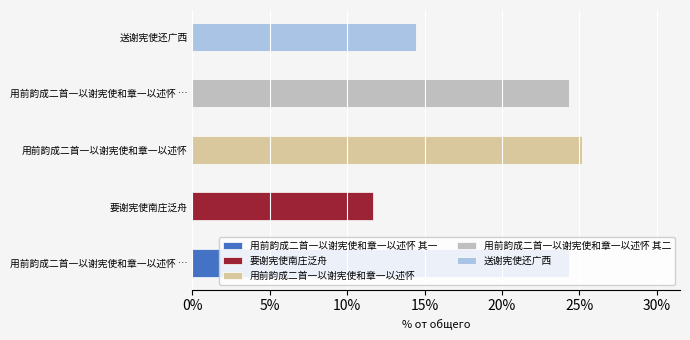

Reading left to right, list all the values displayed in this chart.

用前韵成二首一以谢宪使和章一以述怀 其一=1092501	要谢宪使南庄泛舟=524293	用前韵成二首一以谢宪使和章一以述怀=1131822	用前韵成二首一以谢宪使和章一以述怀 其二=1092502	送谢宪使还广西=648671